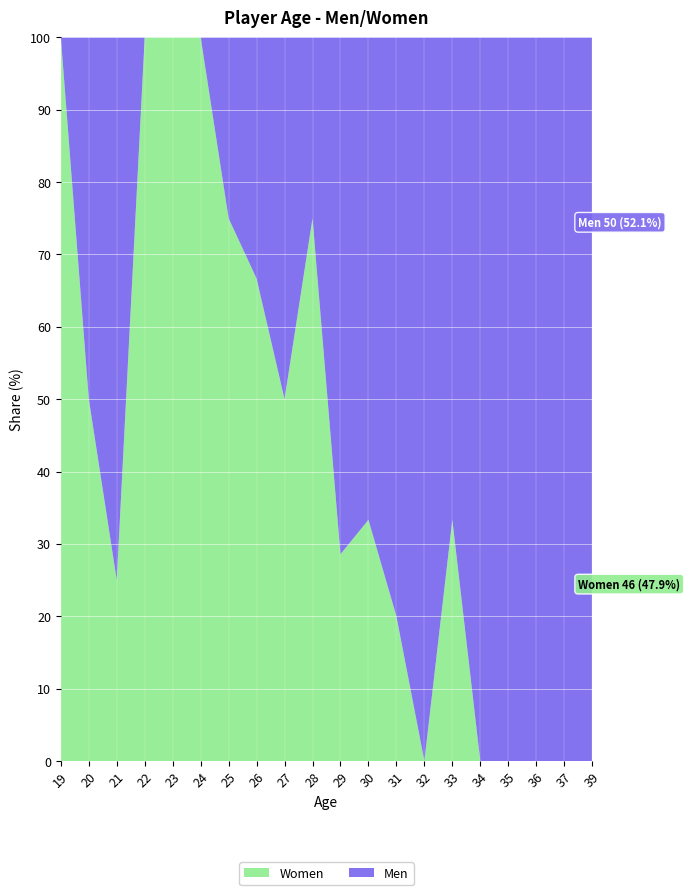

Reading left to right, what are all the values shown in this chart?

Men: 19=0	20=1	21=3	22=0	23=0	24=0	25=1	26=3	27=4	28=2	29=5	30=6	31=8	32=6	33=2	34=2	35=3	36=1	37=2	39=1
Women: 19=1	20=1	21=1	22=5	23=6	24=5	25=3	26=6	27=4	28=6	29=2	30=3	31=2	32=0	33=1	34=0	35=0	36=0	37=0	39=0